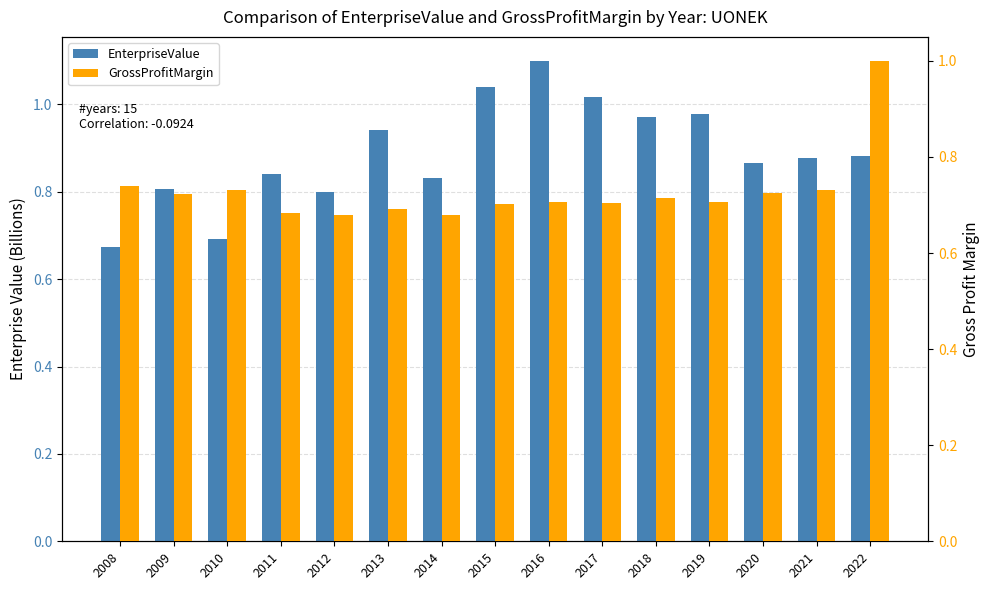

Are the bars grouped side by side (vs. stacked)?

Yes